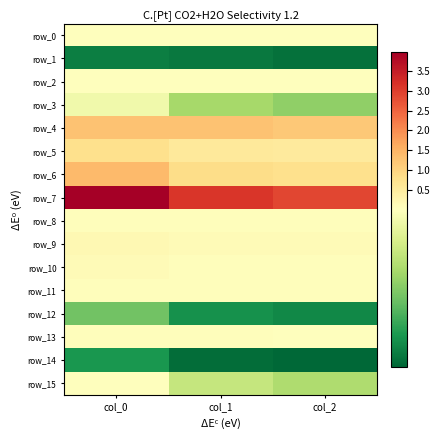

Is it true that row_15 equals 0.0 at col_2?

True